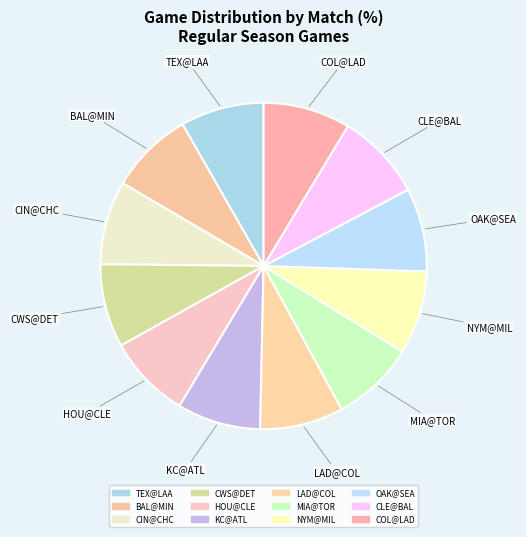

Count the number of slices in the pie.

12